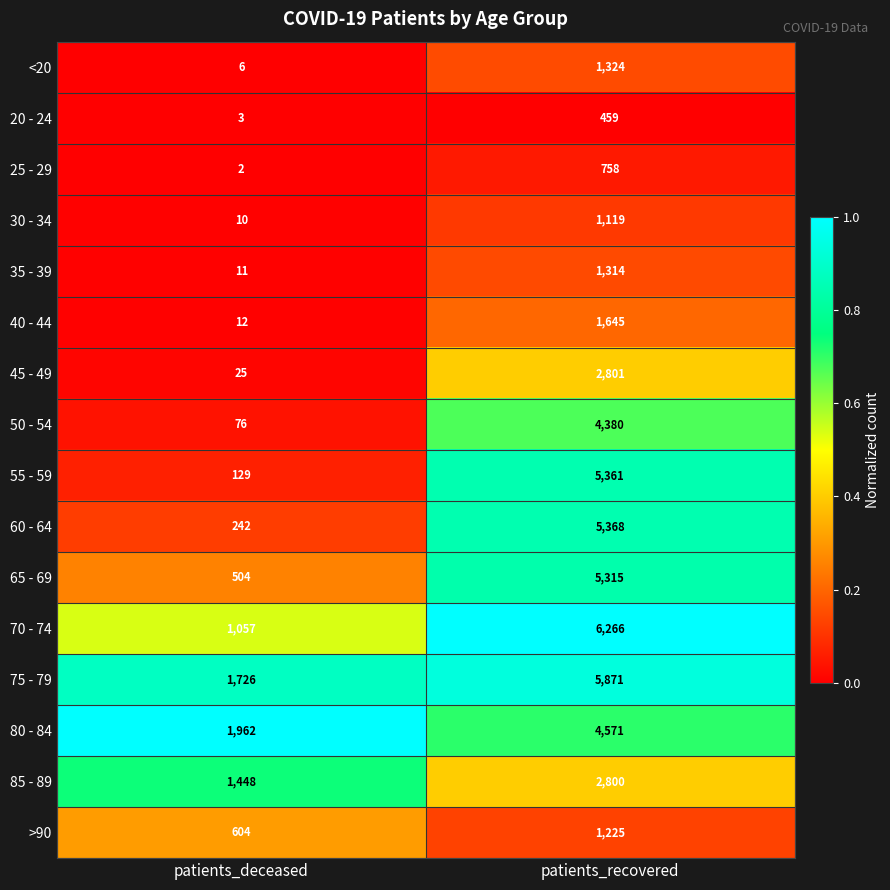

Between patients_deceased and patients_recovered, which series saw the biggest shift?

55 - 59